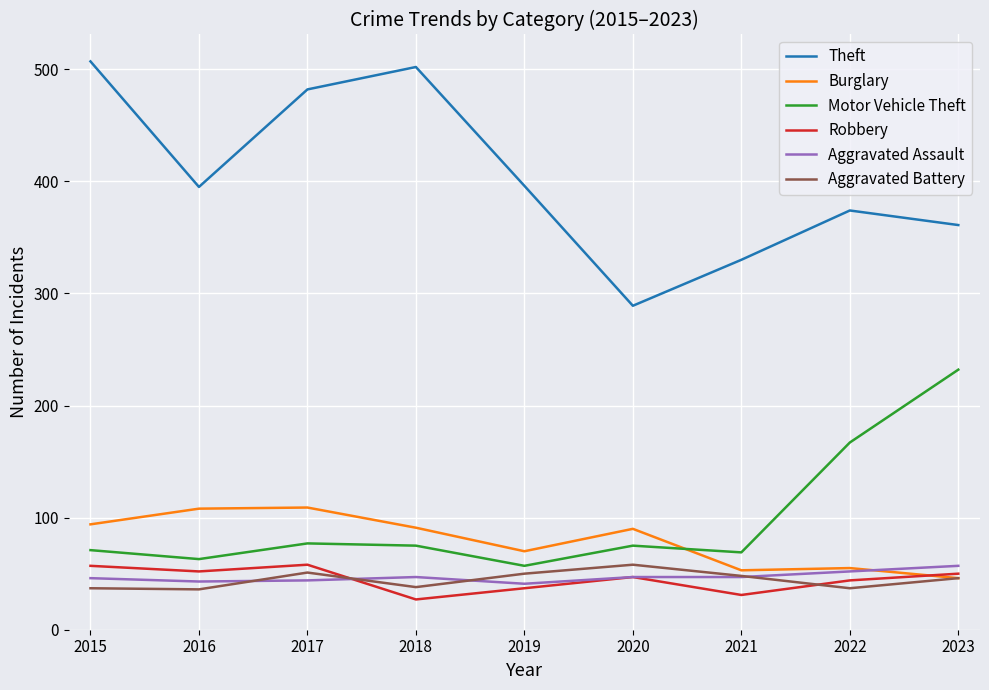

What is the minimum value for Theft?

289